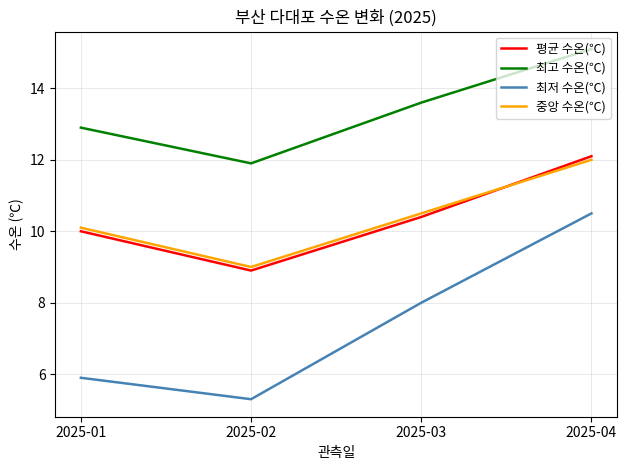

The value of 평균 수온(℃) at 2025-03 is 10.4. True or false?

True